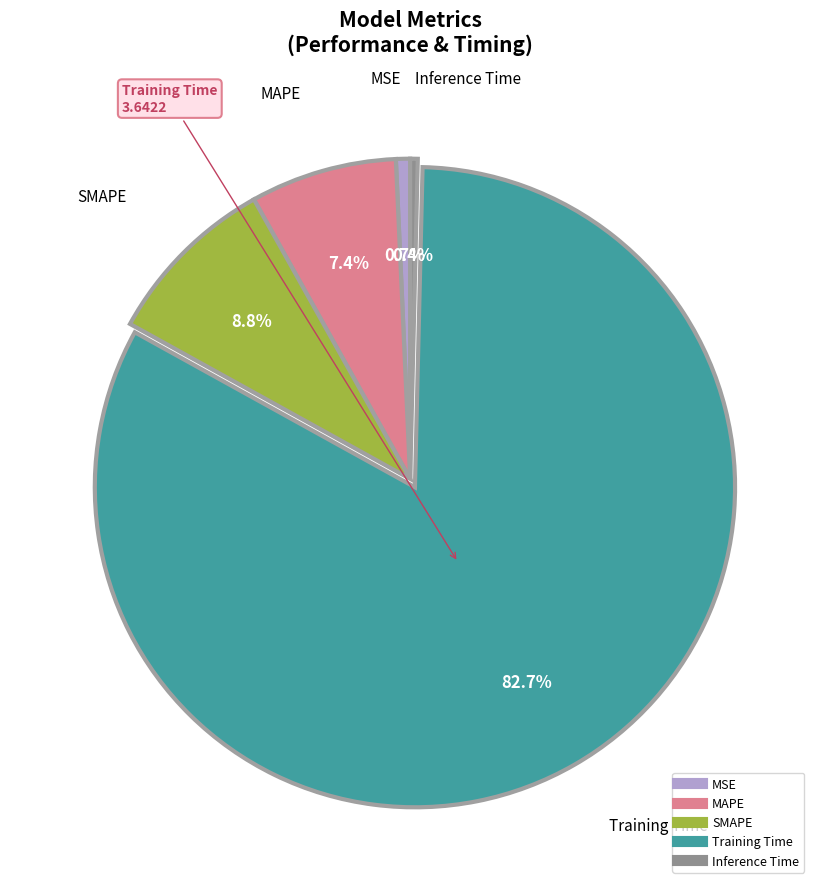

How many slices are in this pie chart?

5